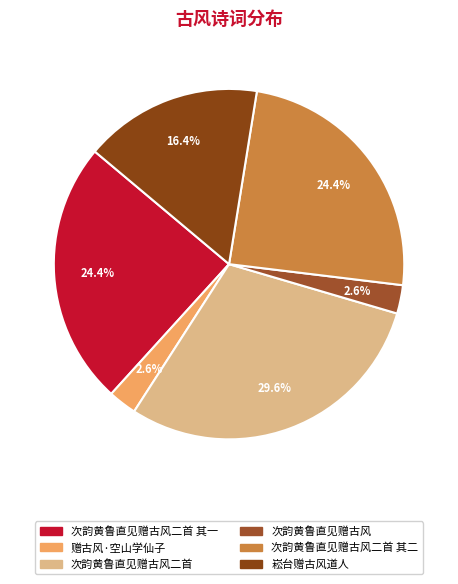

The 次韵黄鲁直见赠古风二首 slice represents 30% of the pie. True or false?

True